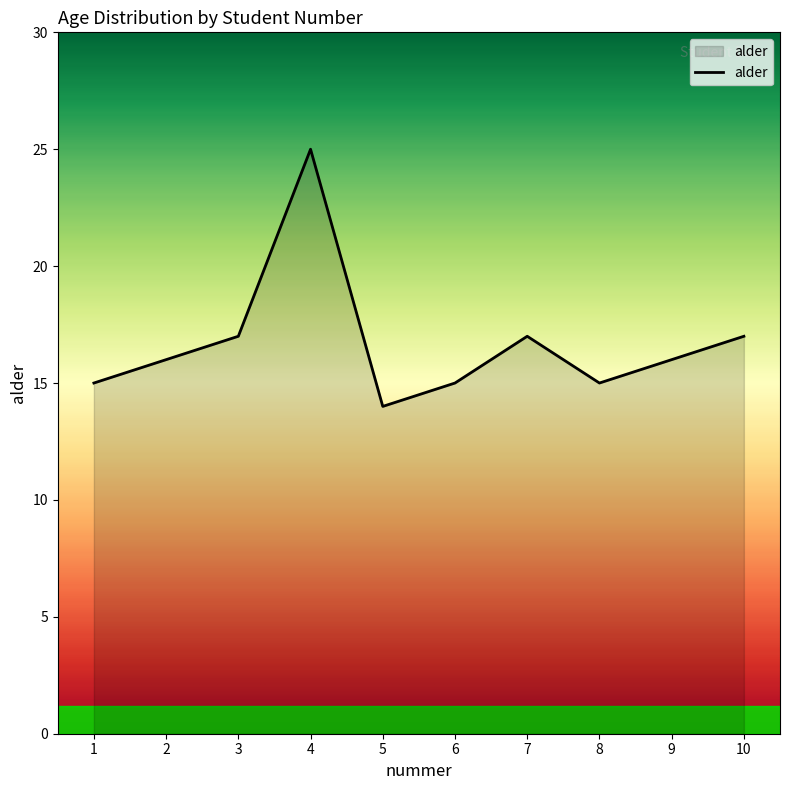

At which category does the chart reach its peak across all series?

4